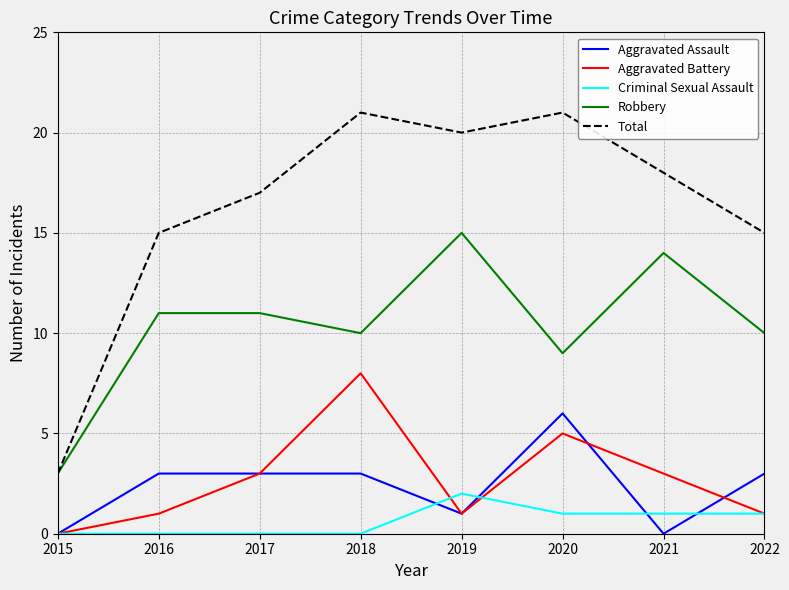

How many interior local valleys does the Robbery series have?

2